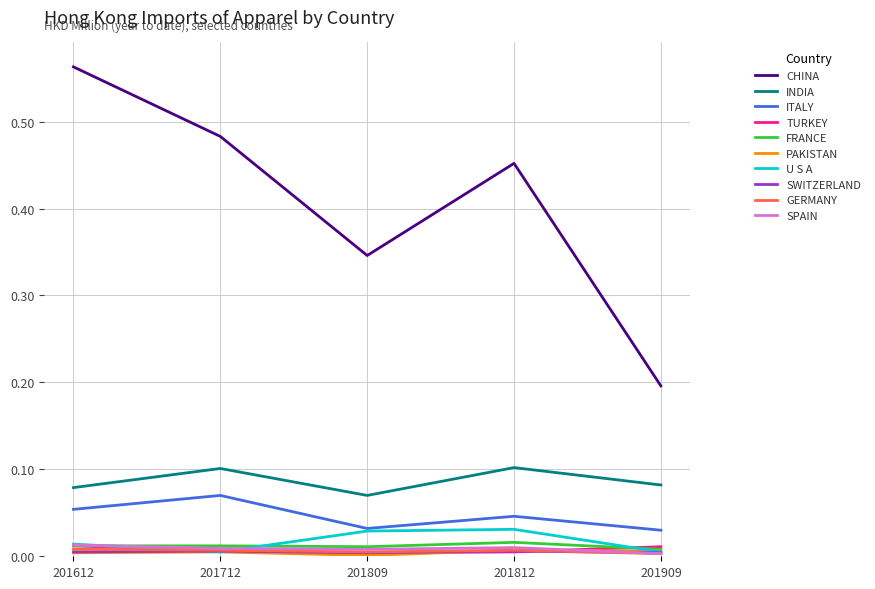

Which series has the largest total across all categories?

CHINA